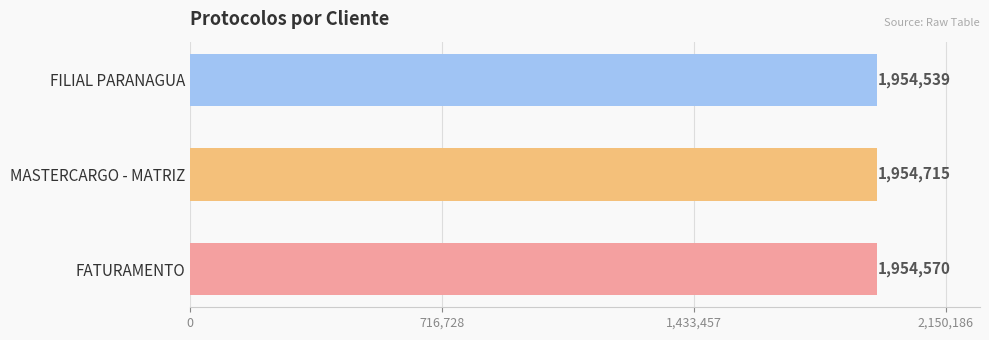

At which category does the chart reach its peak across all series?

MASTERCARGO - MATRIZ